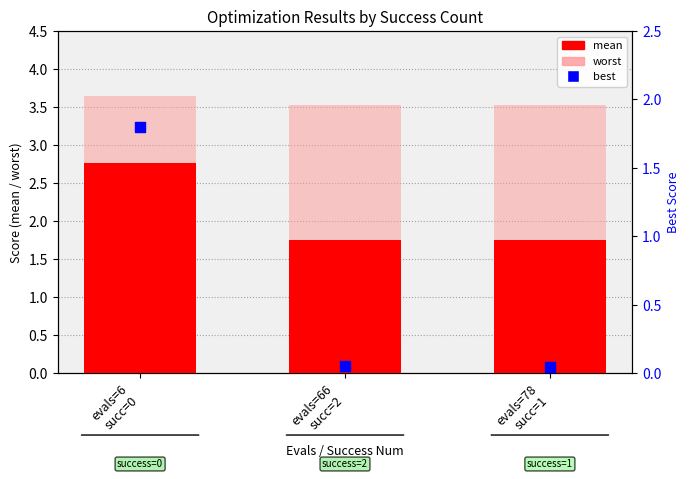

Which series has the largest total across all categories?

worst